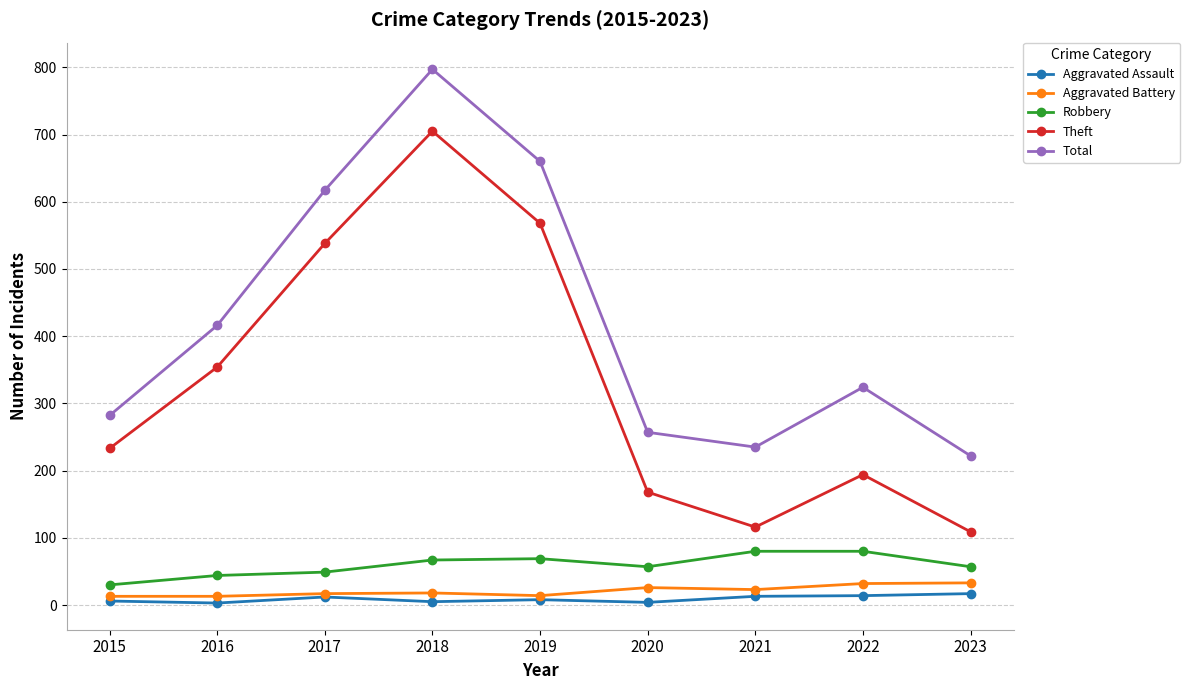

True or false: Theft and Aggravated Battery cross at least once.

False